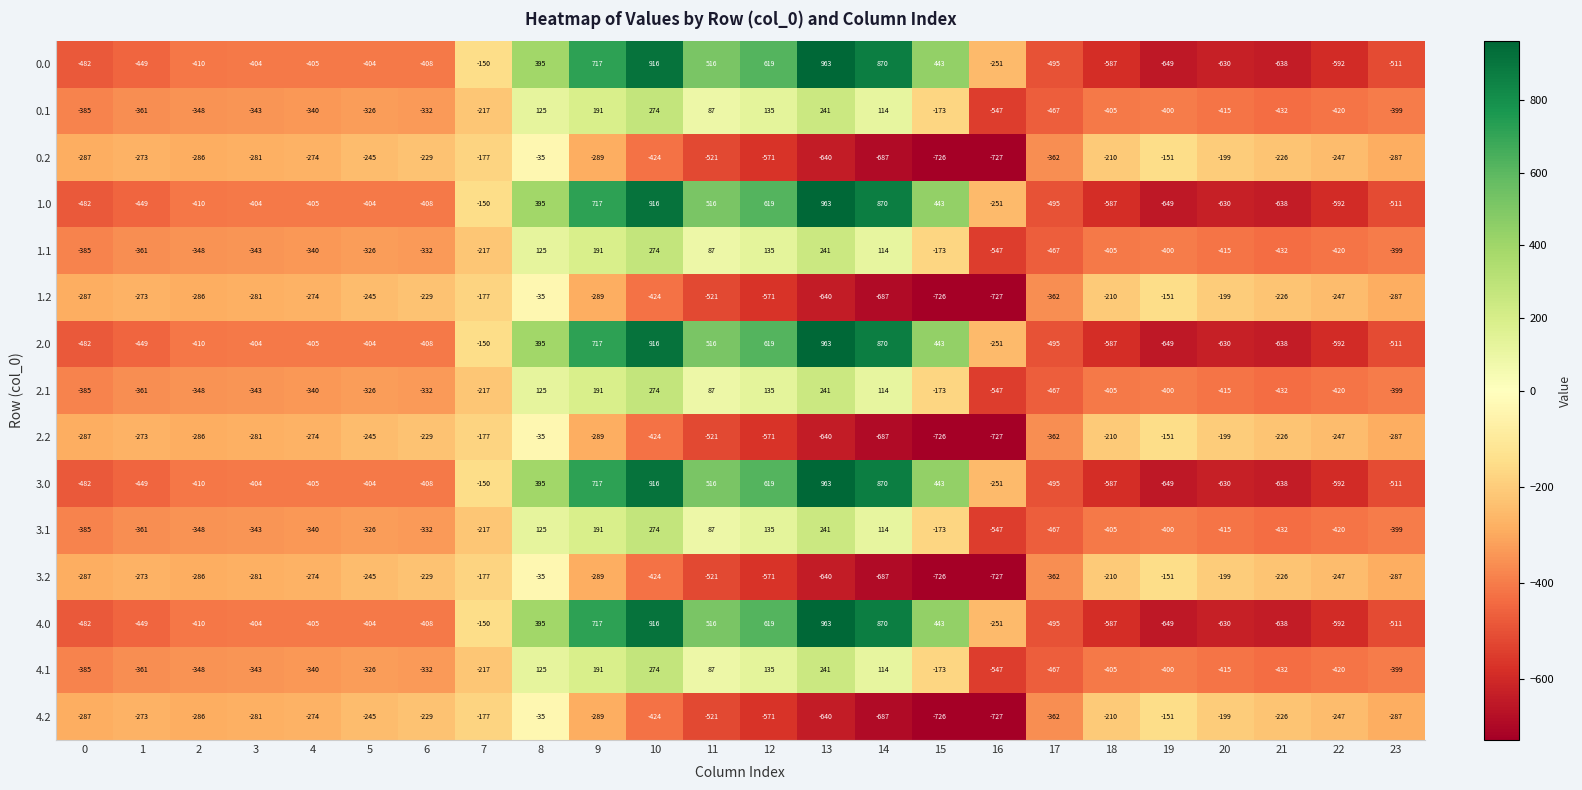

Is the value of 2.2 at 9 greater than the value of 0.0 at 14?

No